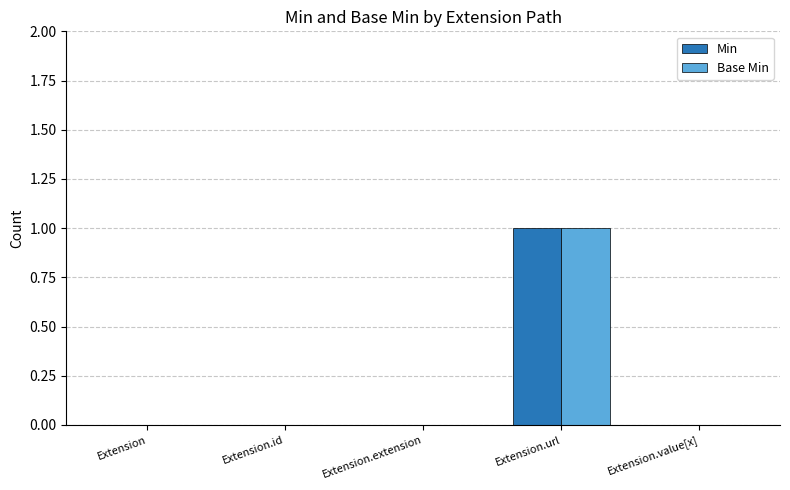

Count the number of categories in the chart.

5